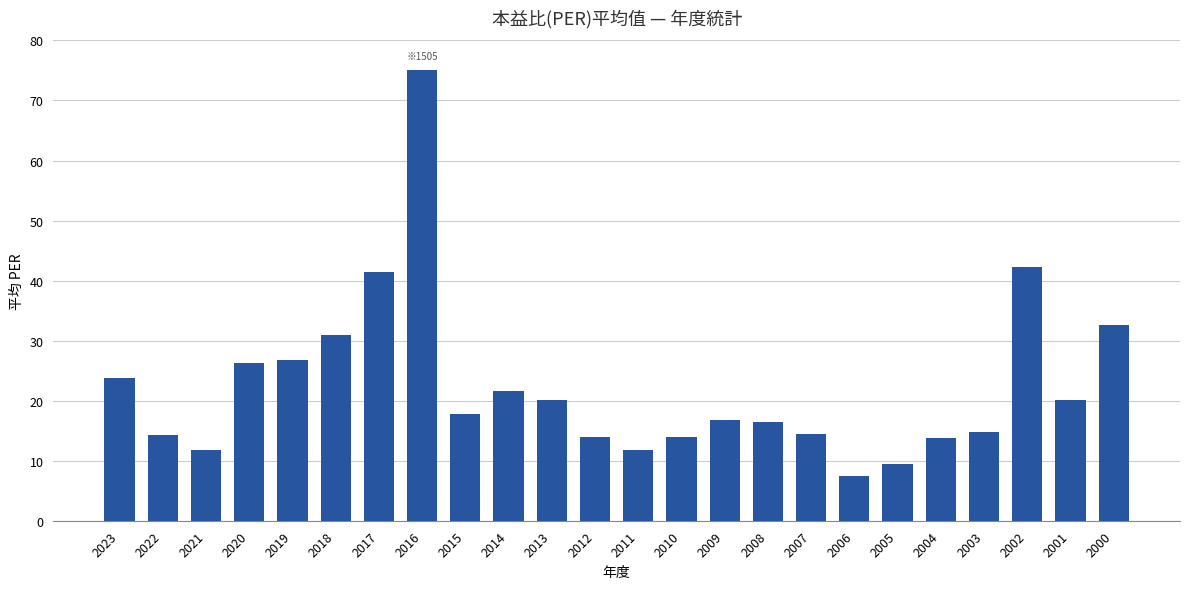

What is the smallest value displayed?

7.5